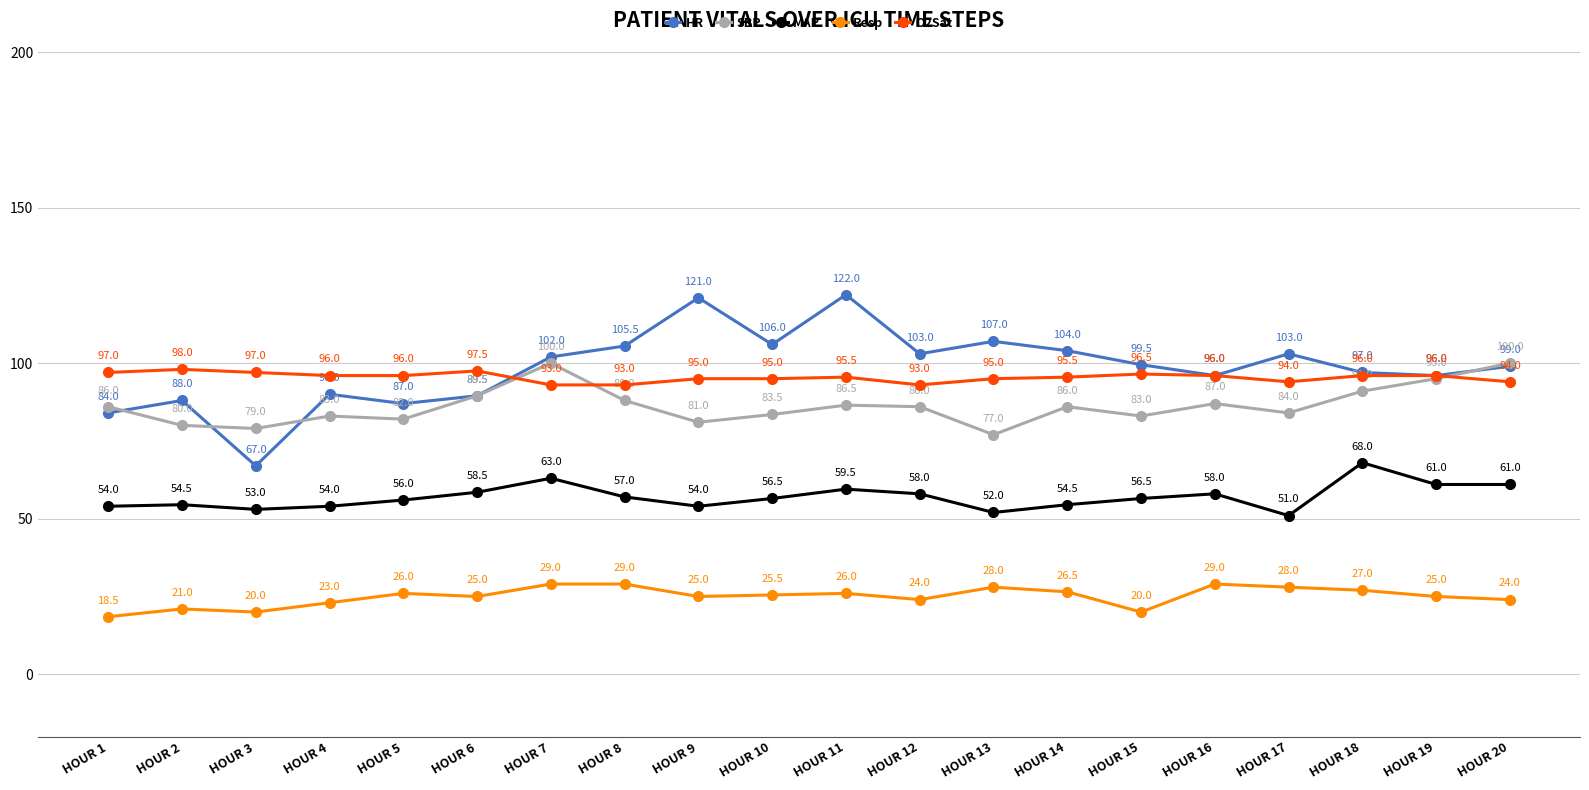

True or false: SBP and Resp cross at least once.

False